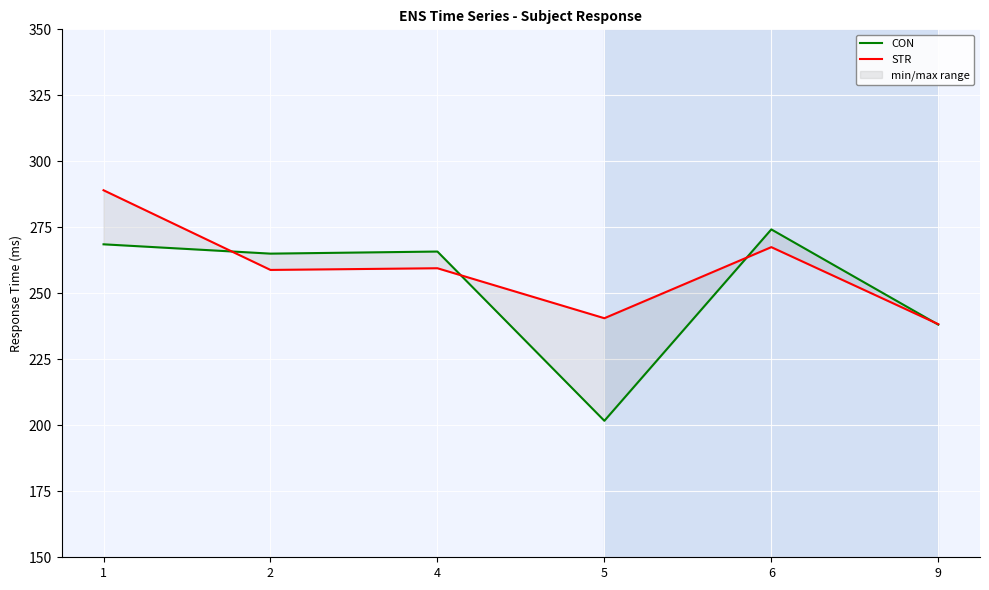

In STR, how many points are higher than both neighbors (excluding endpoints)?

2